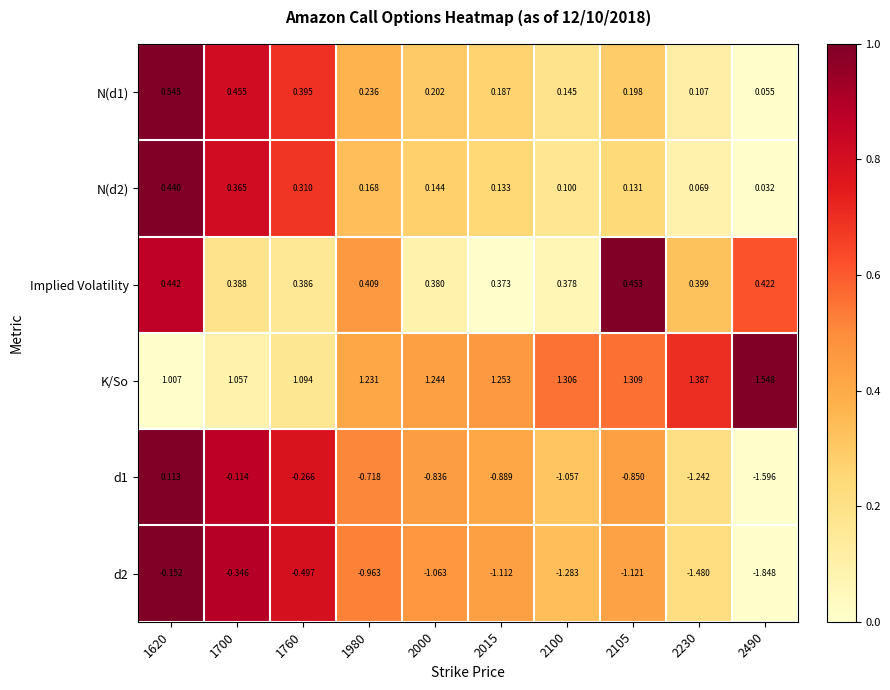

List the series in order of their peak value, highest first.

K/So, N(d1), Implied Volatility, N(d2), d1, d2